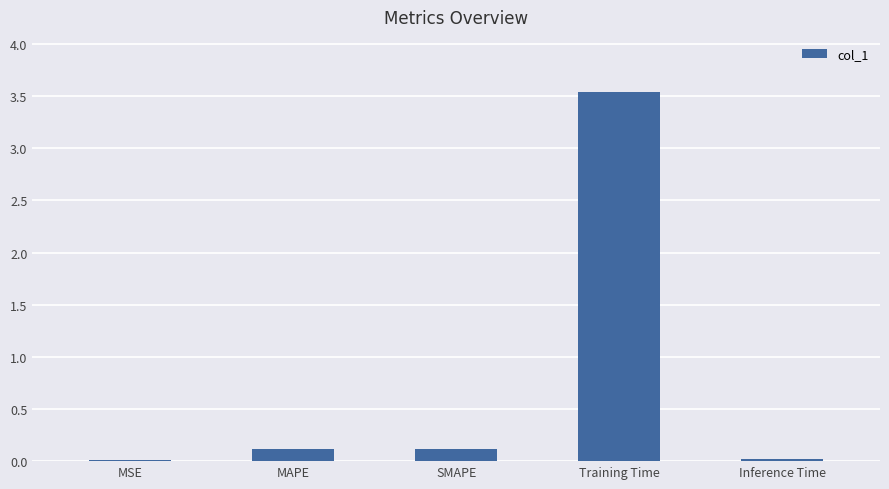

What is the change in value from MSE to MAPE?

+0.1